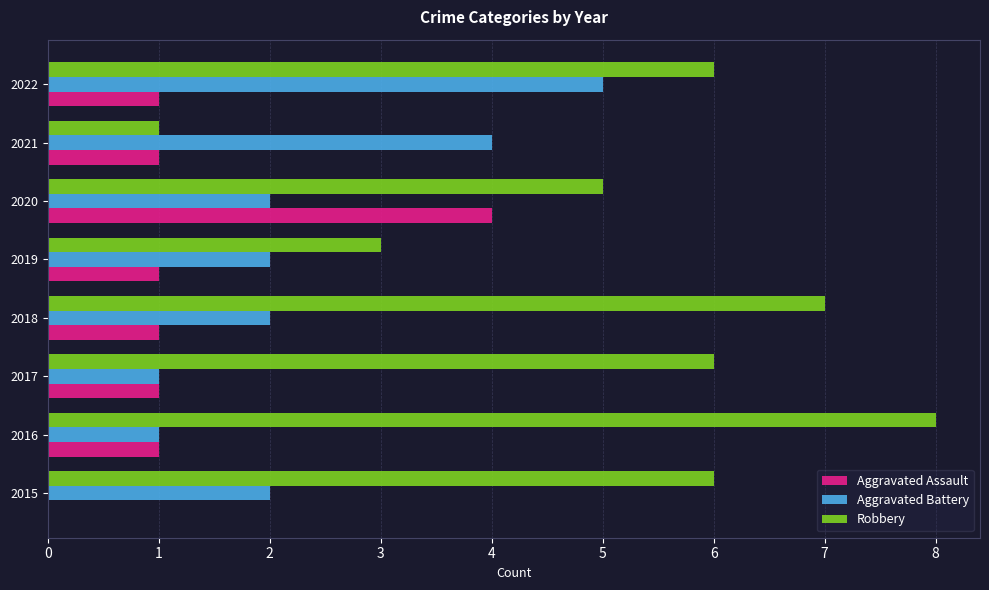

What is the maximum value for Aggravated Battery?

5